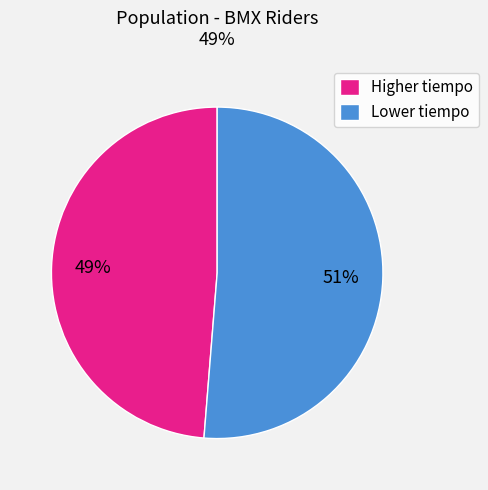

Is there any slice that represents more than half of the pie?

Yes